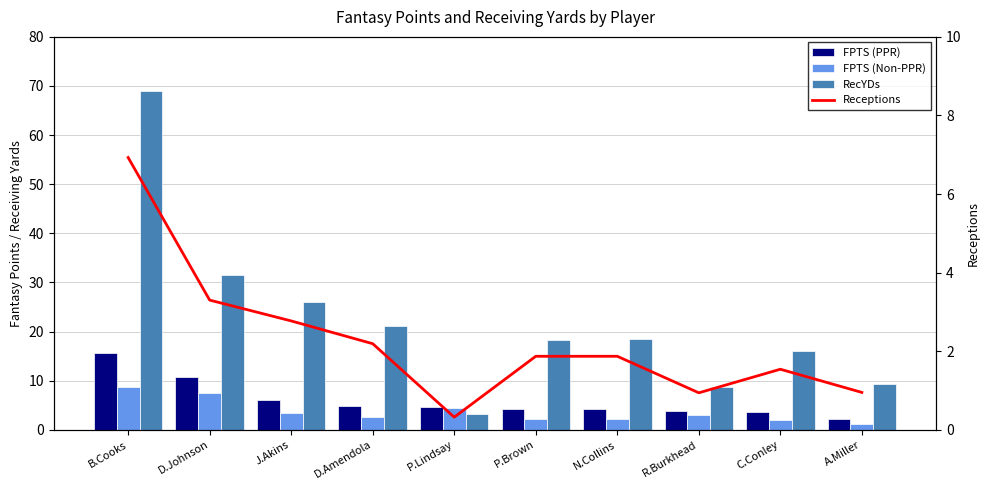

Reading left to right, what are all the values shown in this chart?

FPTS (PPR): 15.7	10.7	6.1	4.8	4.7	4.2	4.2	3.9	3.6	2.1
FPTS (Non-PPR): 8.8	7.4	3.3	2.6	4.4	2.3	2.3	2.9	2.0	1.2
RecYDs: 69.0	31.4	26.1	21.1	3.3	18.2	18.4	8.8	16.0	9.3
Receptions: 6.9	3.3	2.8	2.2	0.3	1.9	1.9	0.9	1.5	0.9